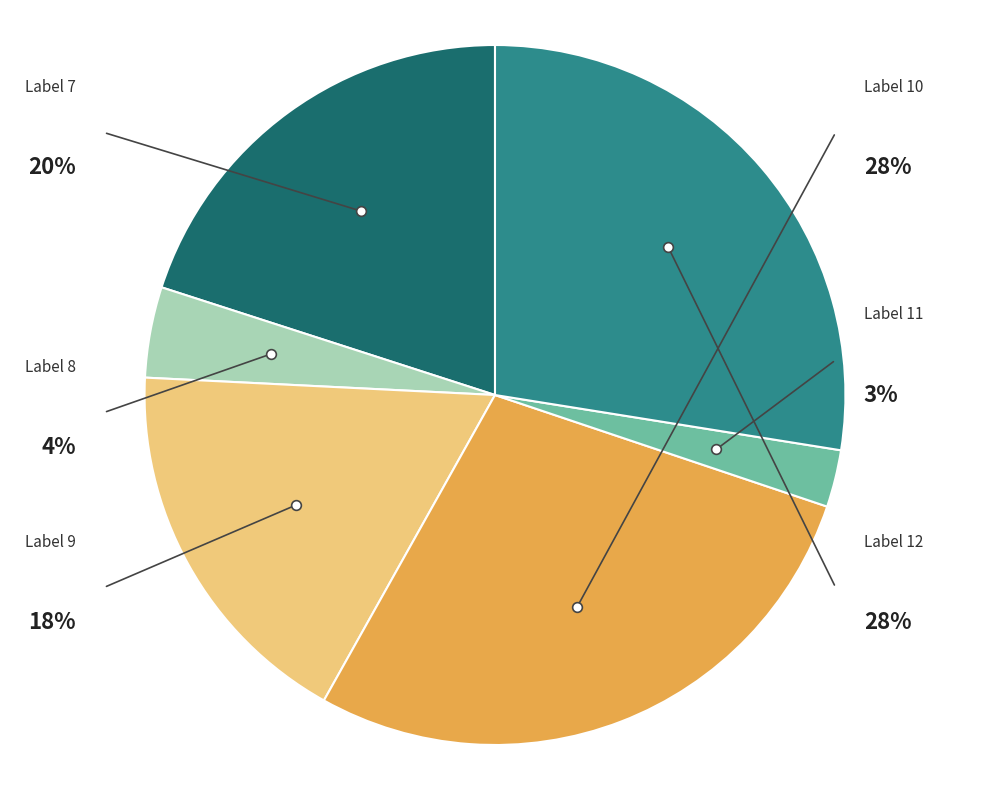

The 8 slice represents 17% of the pie. True or false?

False